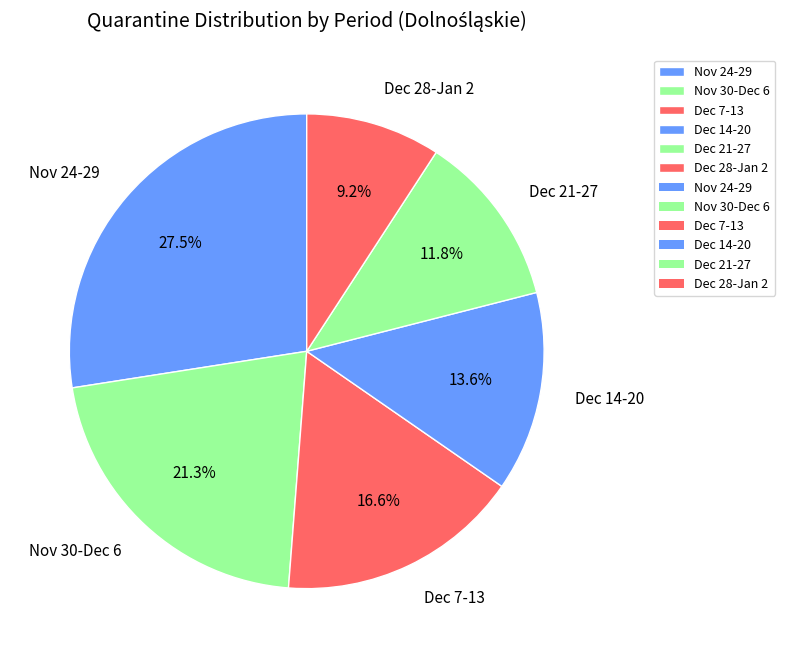

Do Nov 24-29 and Dec 28-Jan 2 together represent more than half of the pie?

No